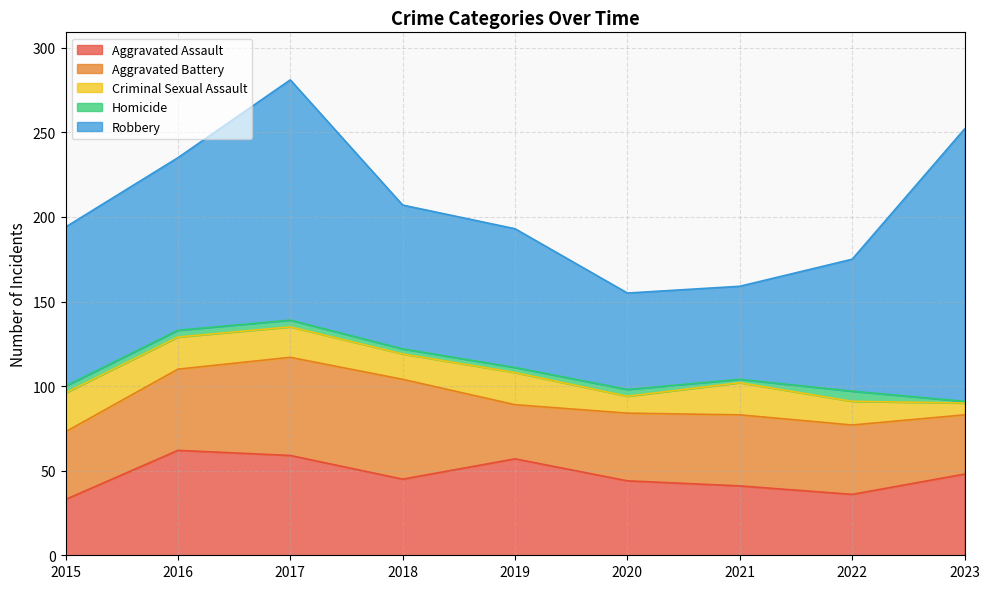

Is it true that Aggravated Battery equals 24 at 2016?

False